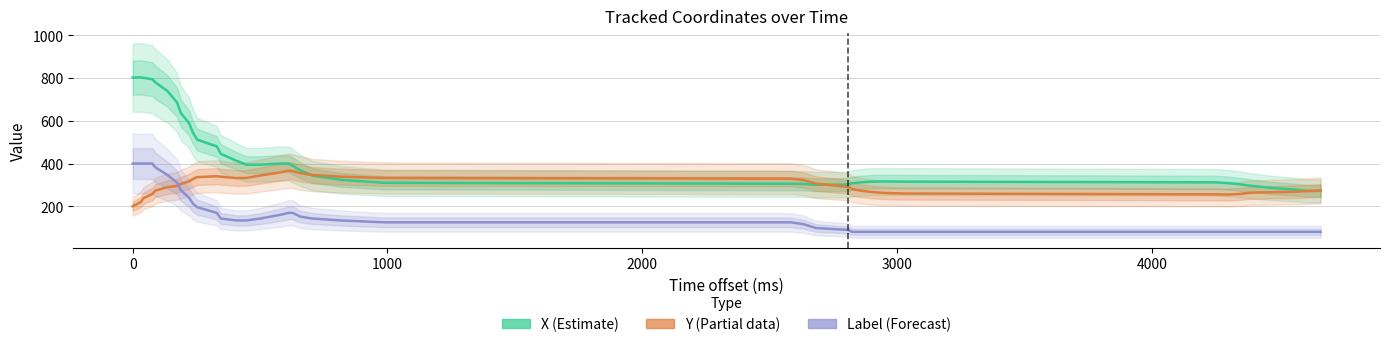

The value of Label (Forecast) at 19 is 254.7. True or false?

False